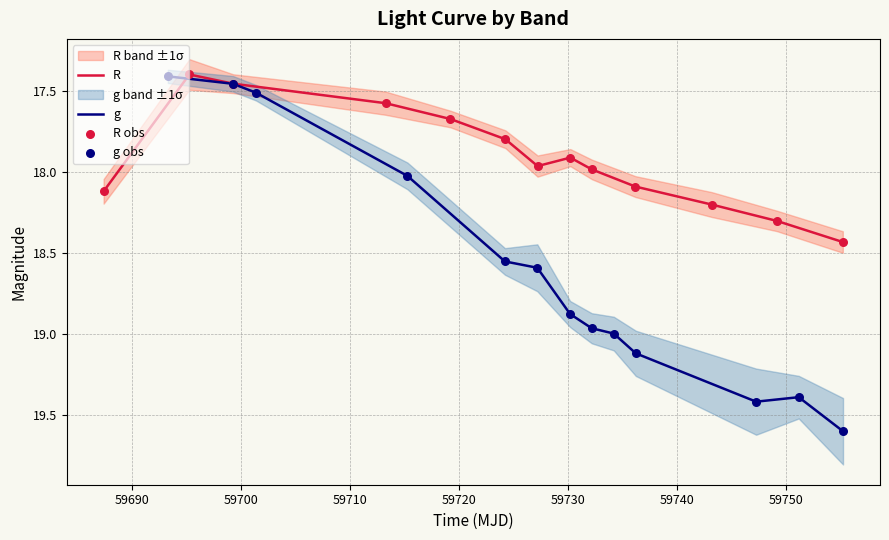

Which series has the largest total across all categories?

g